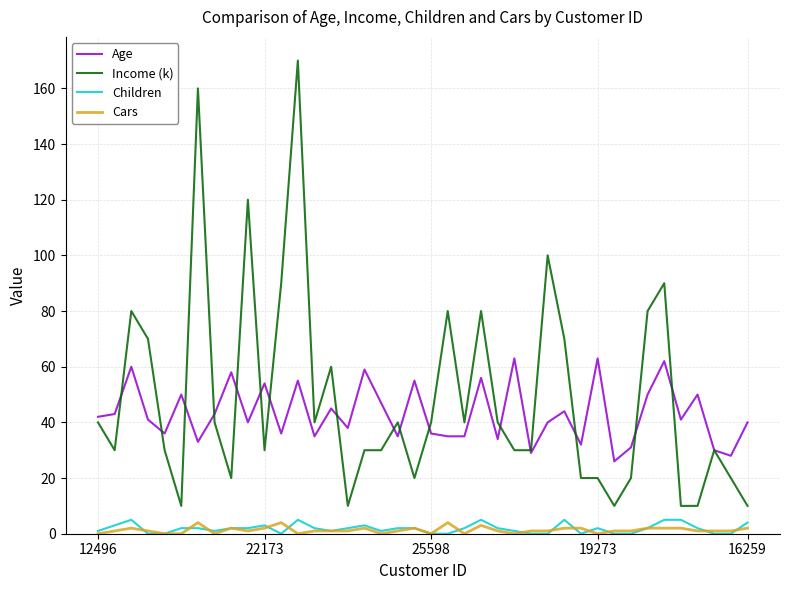

What is the maximum value shown in the chart?

170